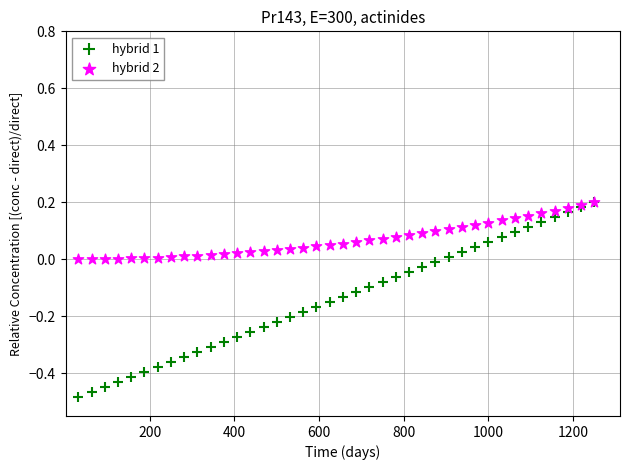

Which series contains the lowest Y value?

hybrid 1